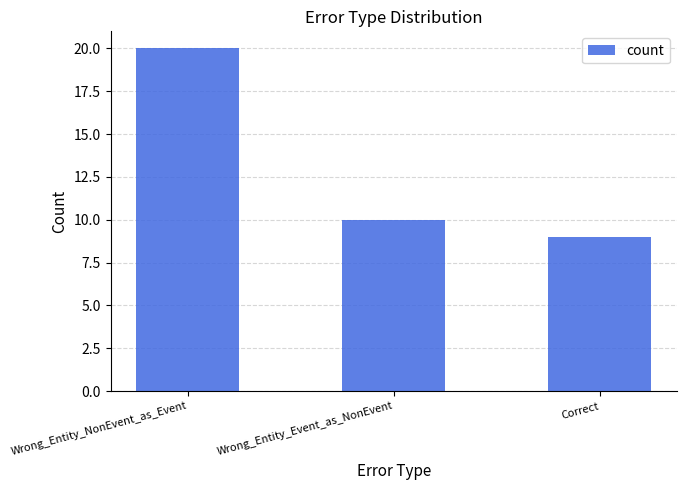

What is the minimum value shown in the chart?

9